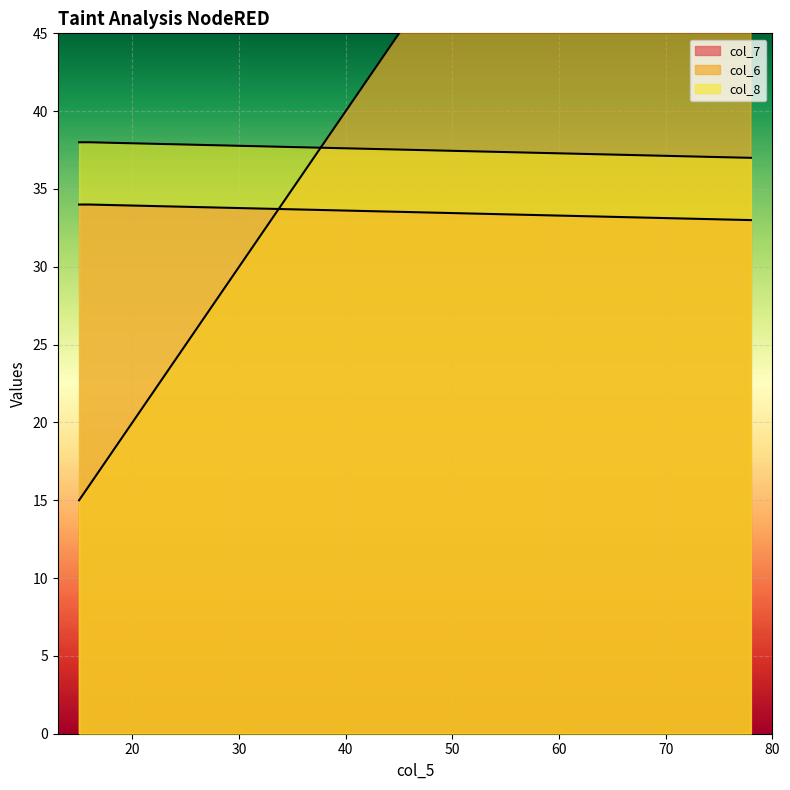

At which label does col_6 first exceed 16?

78